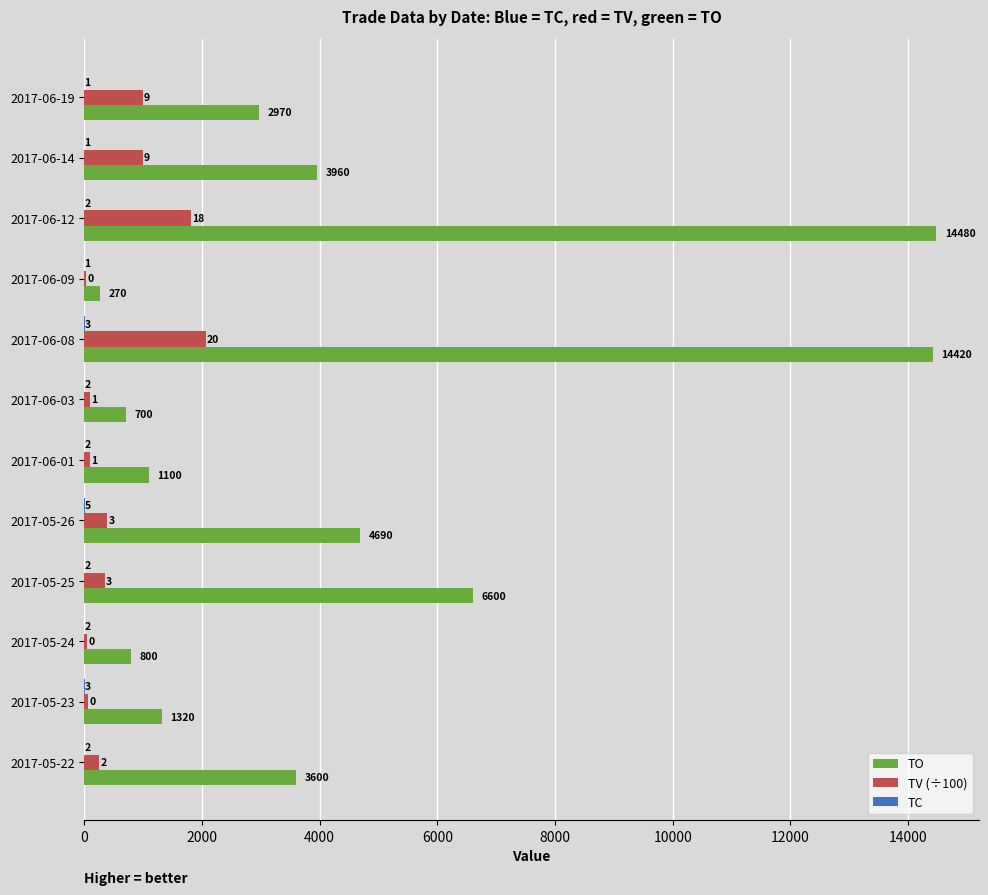

Which category has the highest value in the TV (÷100) series?

2017-06-08